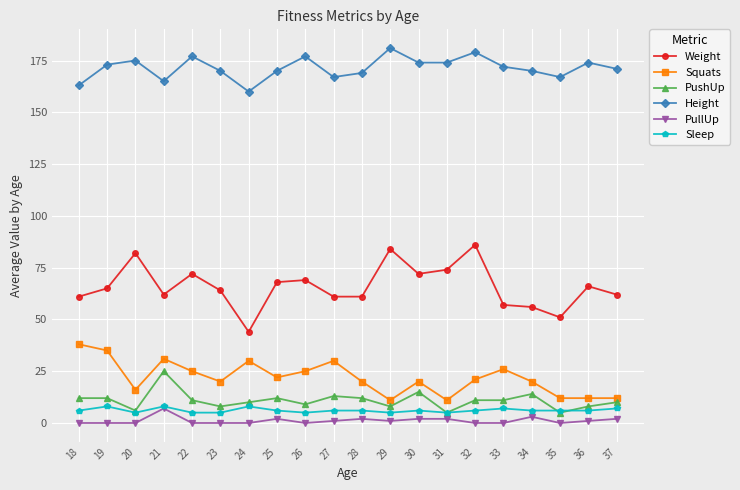

True or false: Squats has more than 1 points higher than both neighbors.

True